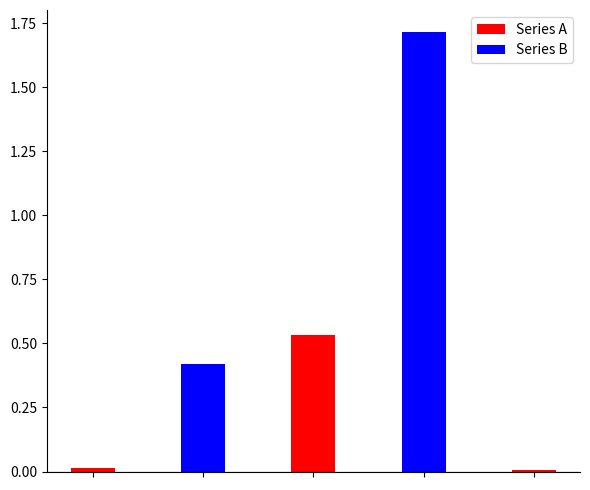

What is the difference between the maximum and minimum values?

1.7